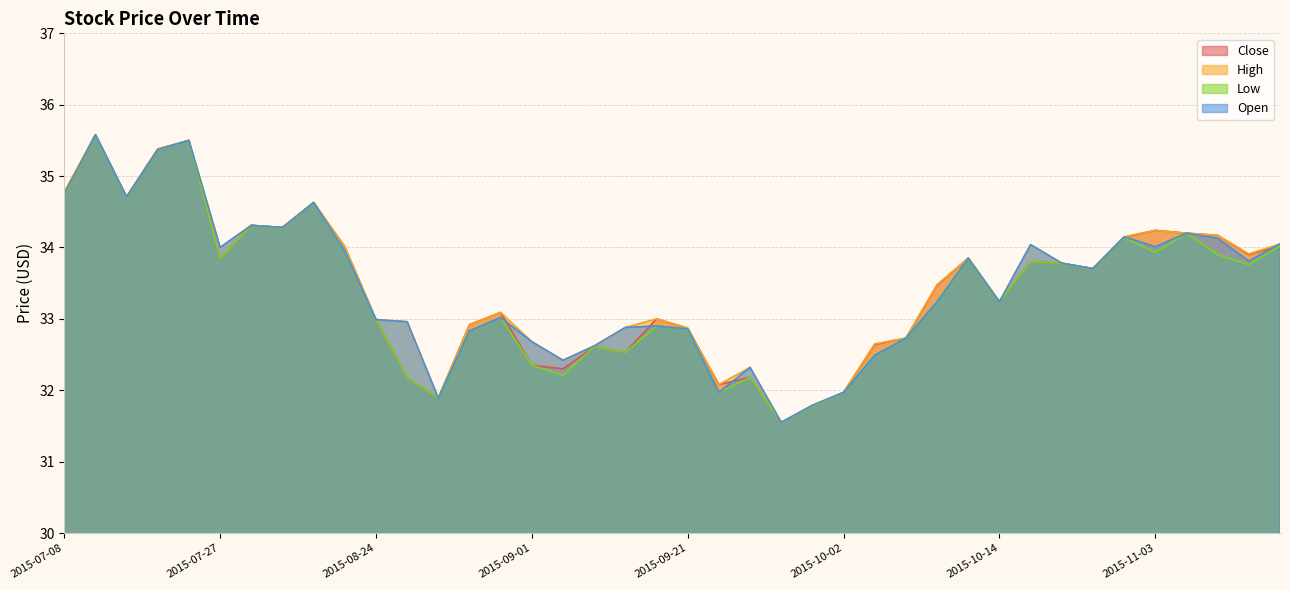

List the series in order of their peak value, highest first.

Close, High, Low, Open